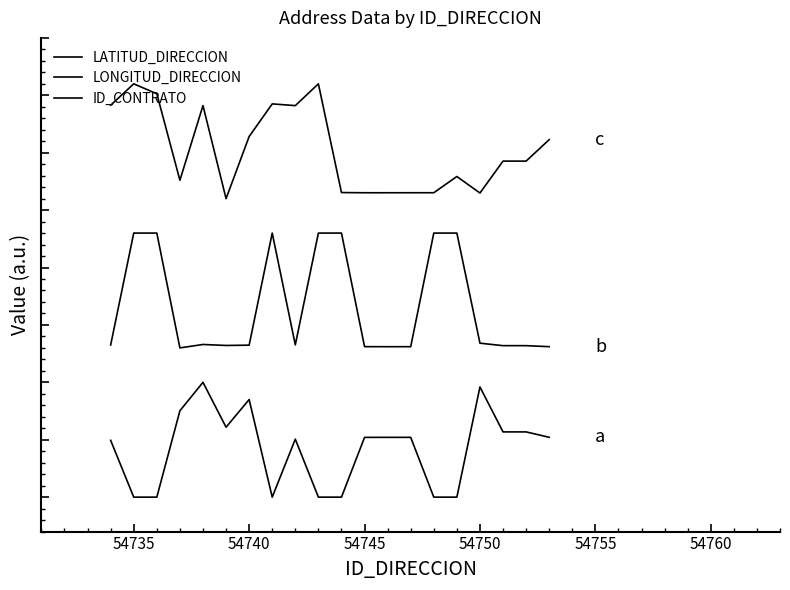

Reading left to right, transcribe all the data shown in this chart.

LATITUD_DIRECCION: 0.5	0.0	0.0	0.8	1.0	0.6	0.9	0.0	0.5	0.0	0.0	0.5	0.5	0.5	0.0	0.0	1.0	0.6	0.6	0.5
LONGITUD_DIRECCION: 1.3	2.3	2.3	1.3	1.3	1.3	1.3	2.3	1.3	2.3	2.3	1.3	1.3	1.3	2.3	2.3	1.3	1.3	1.3	1.3
ID_CONTRATO: 3.4	3.6	3.5	2.8	3.4	2.6	3.1	3.4	3.4	3.6	2.7	2.7	2.7	2.7	2.7	2.8	2.6	2.9	2.9	3.1